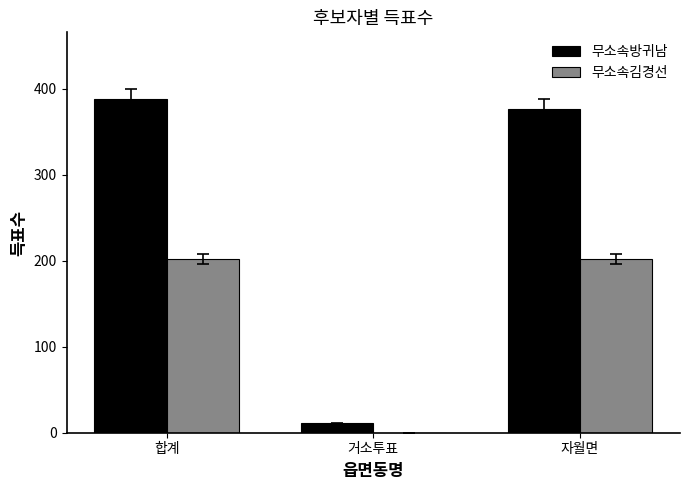

Count the number of categories in the chart.

3